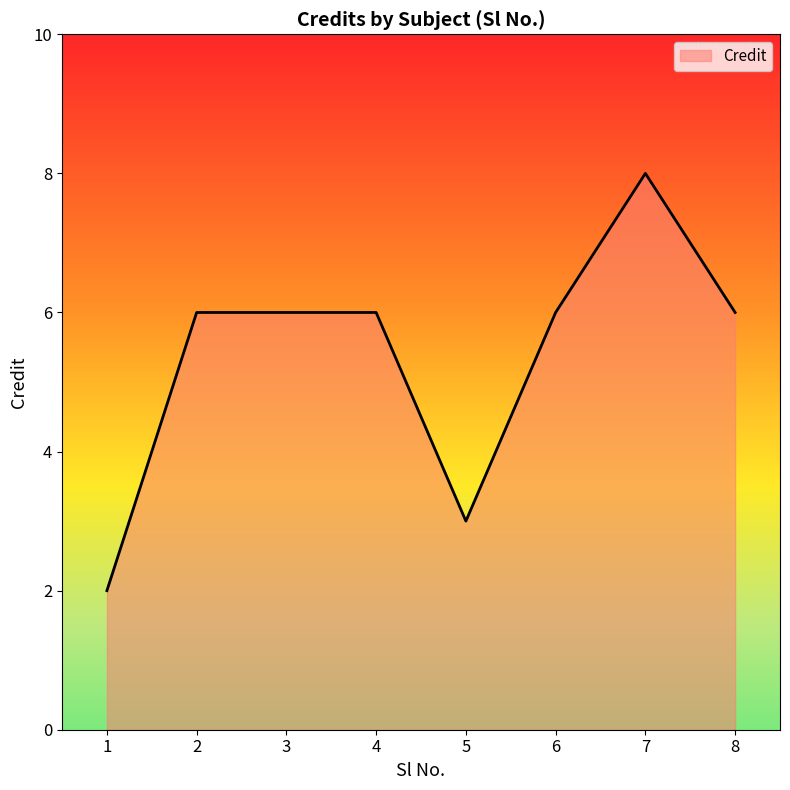

True or false: there are more than 0 points higher than both neighbors.

True